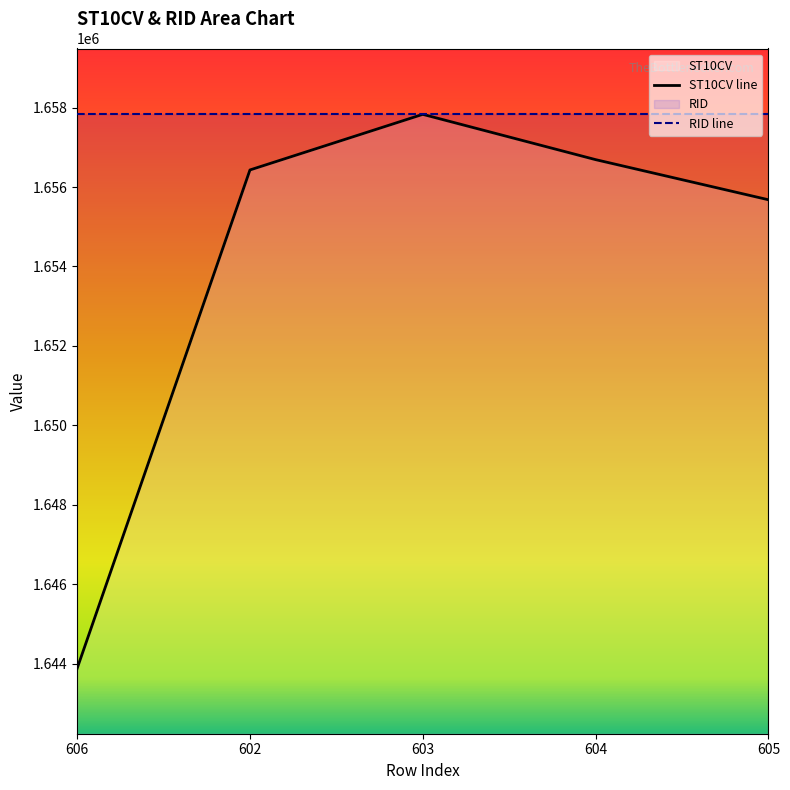

At which category does the chart reach its minimum across all series?

606